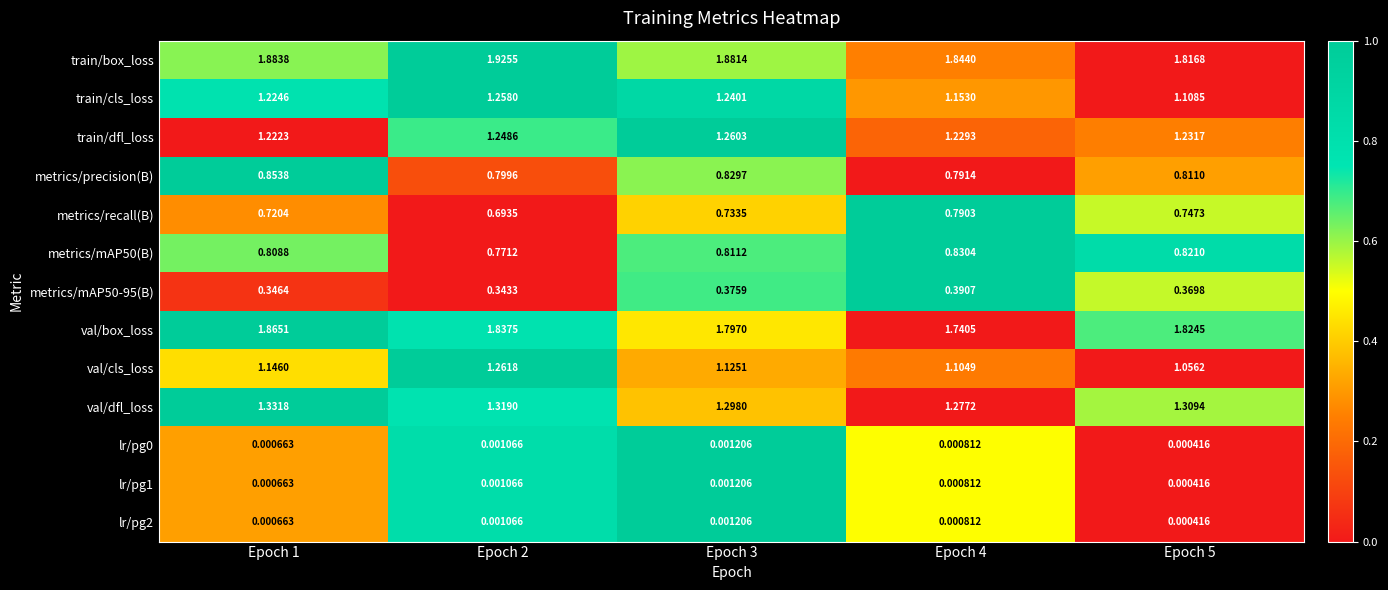

Is the value of val/dfl_loss at Epoch 4 greater than the value of lr/pg1 at Epoch 1?

Yes